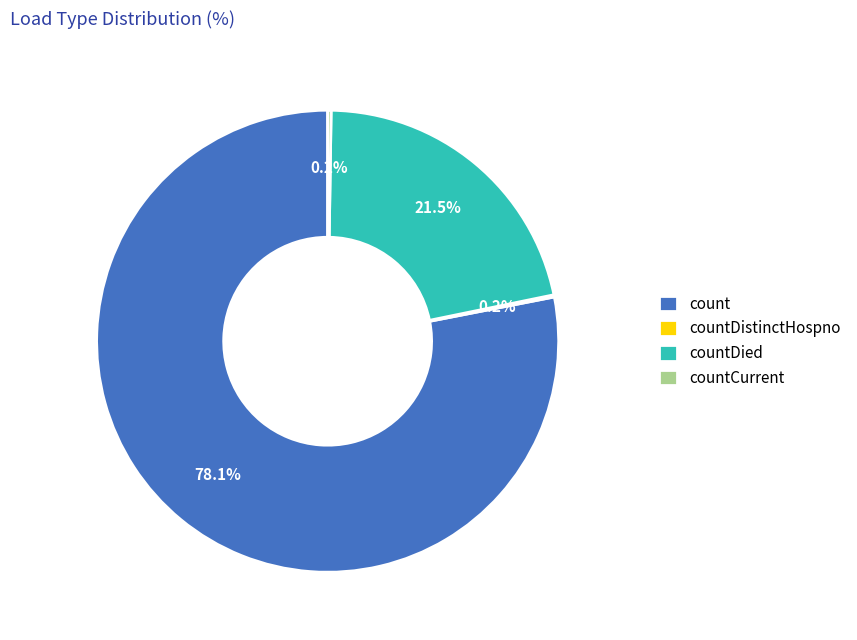

Which has a higher value, countDied or count?

count